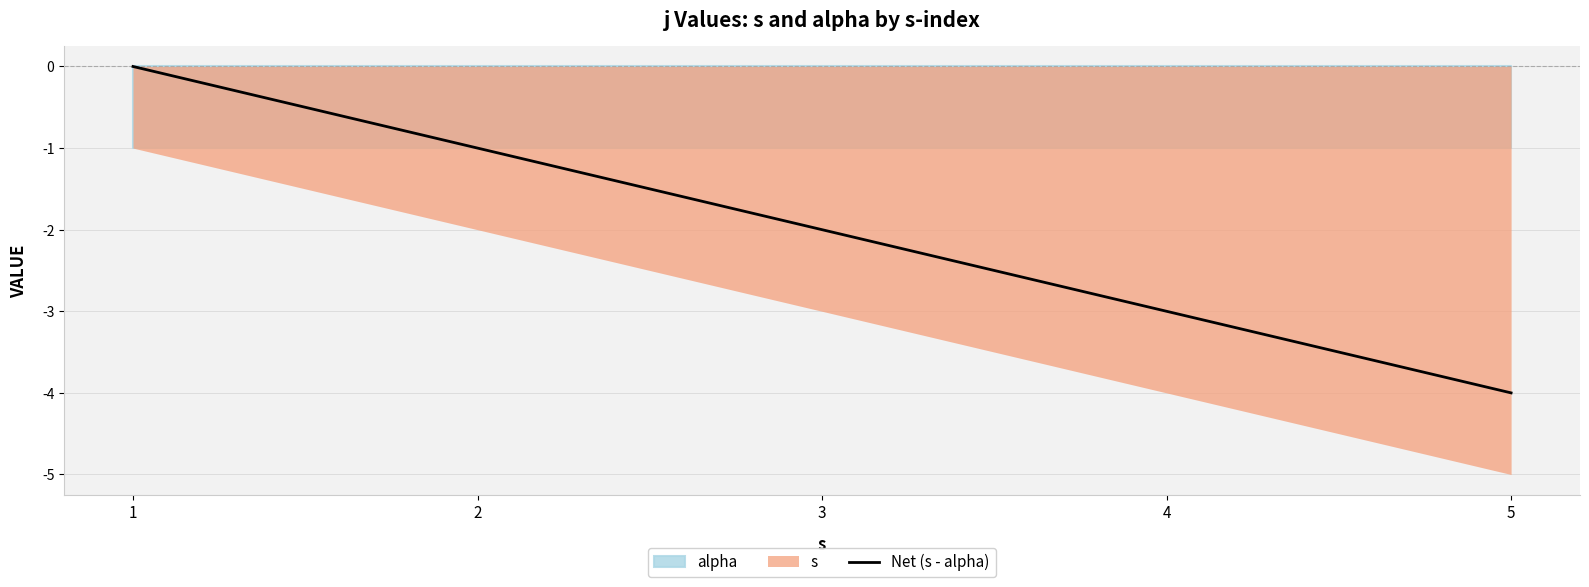

Does the chart have visible grid lines?

Yes